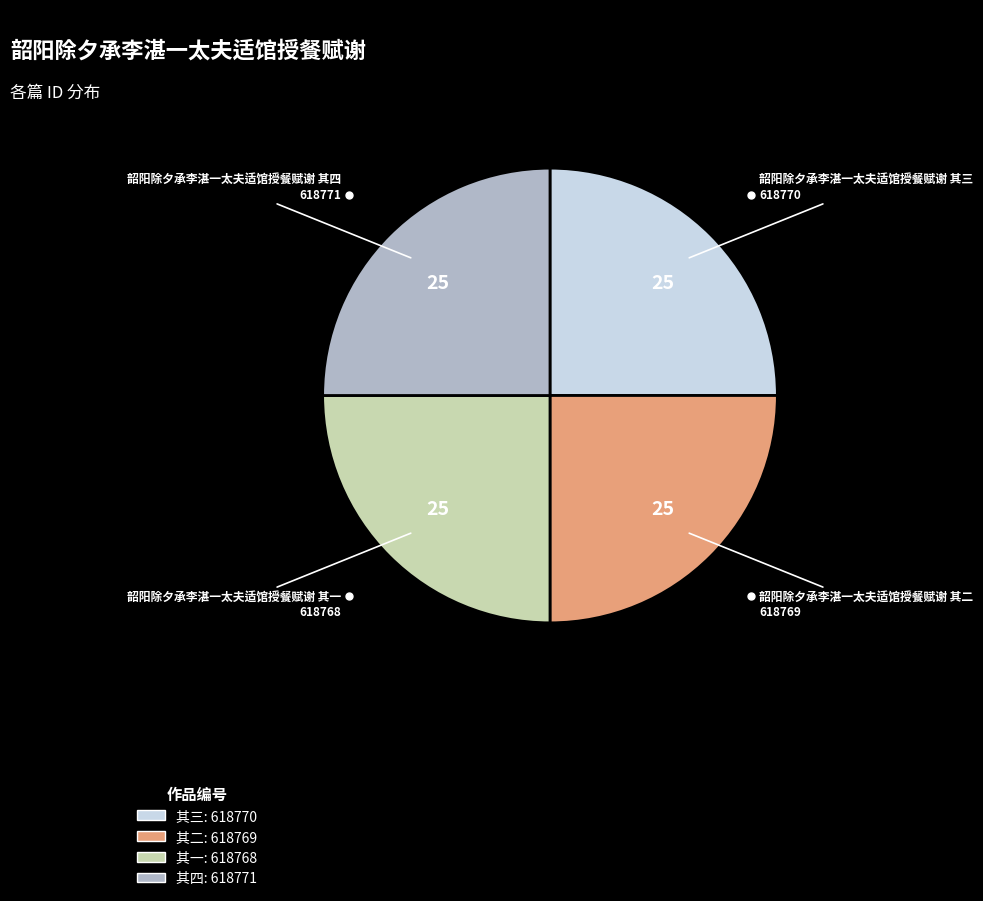

Is there any slice that represents more than half of the pie?

No